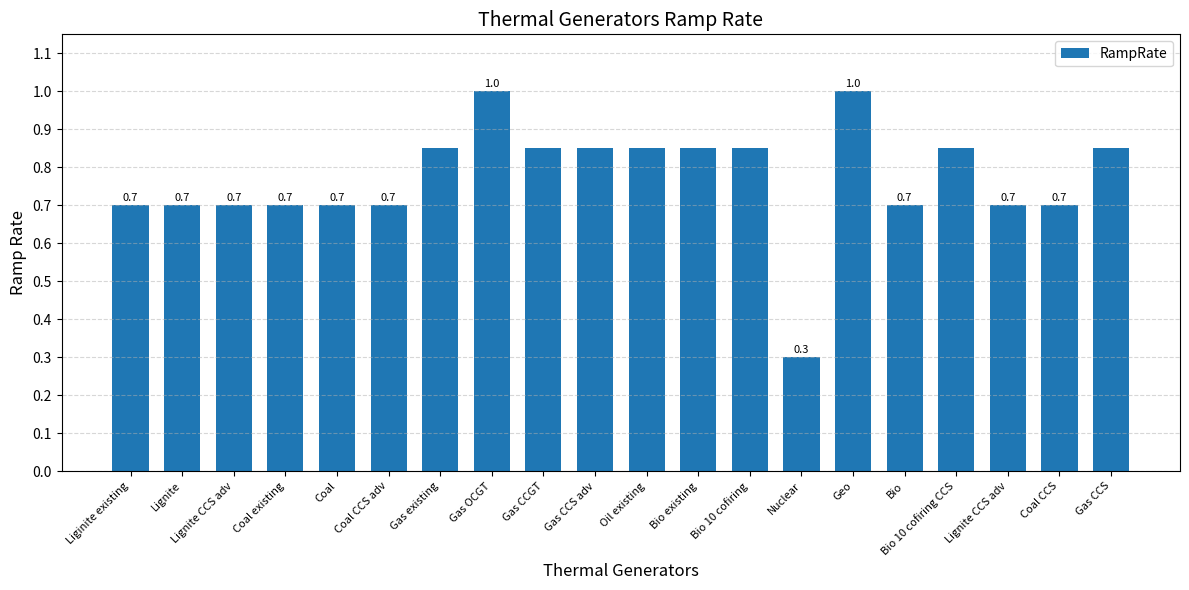

Where is the data nearest to the value 0?

Nuclear